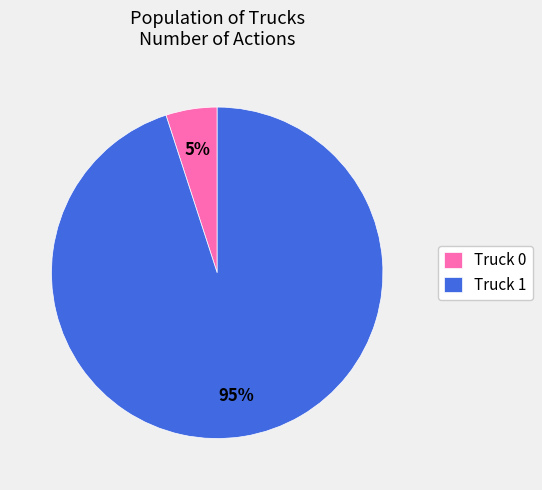

How many segments does this pie chart have?

2